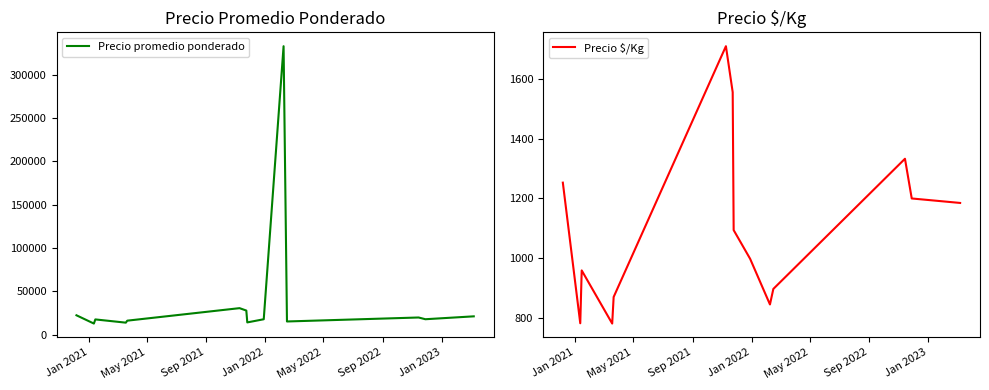

What is the minimum value for Precio promedio ponderado?

13001